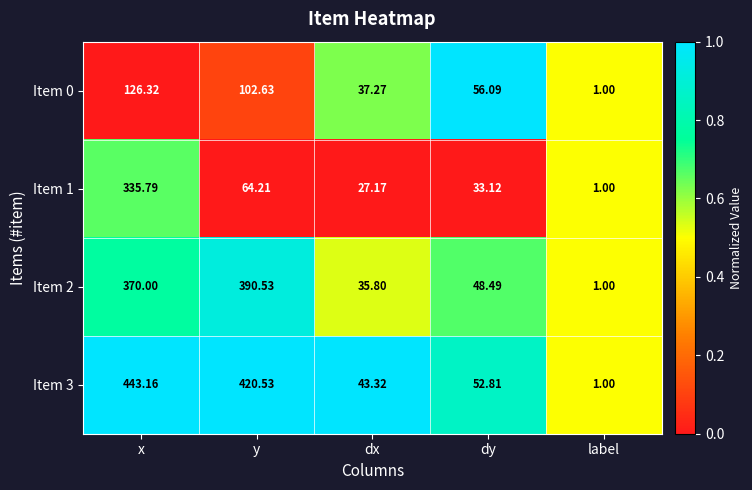

At which label is Item 3 closest to 222?

dy